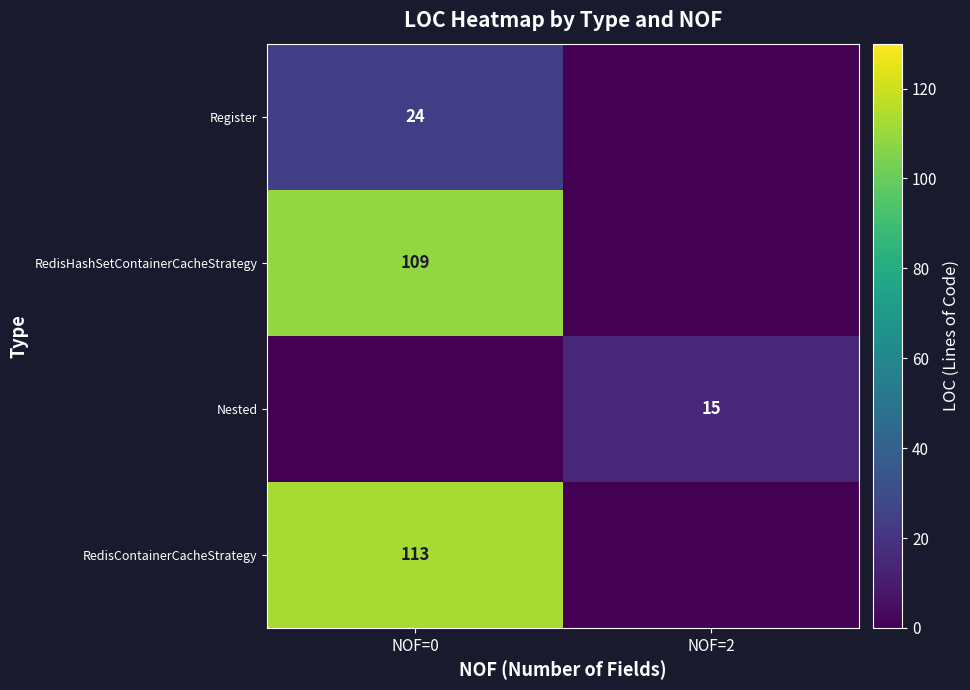

True or false: RedisHashSetContainerCacheStrategy has a value of 109 at NOF=0.

True